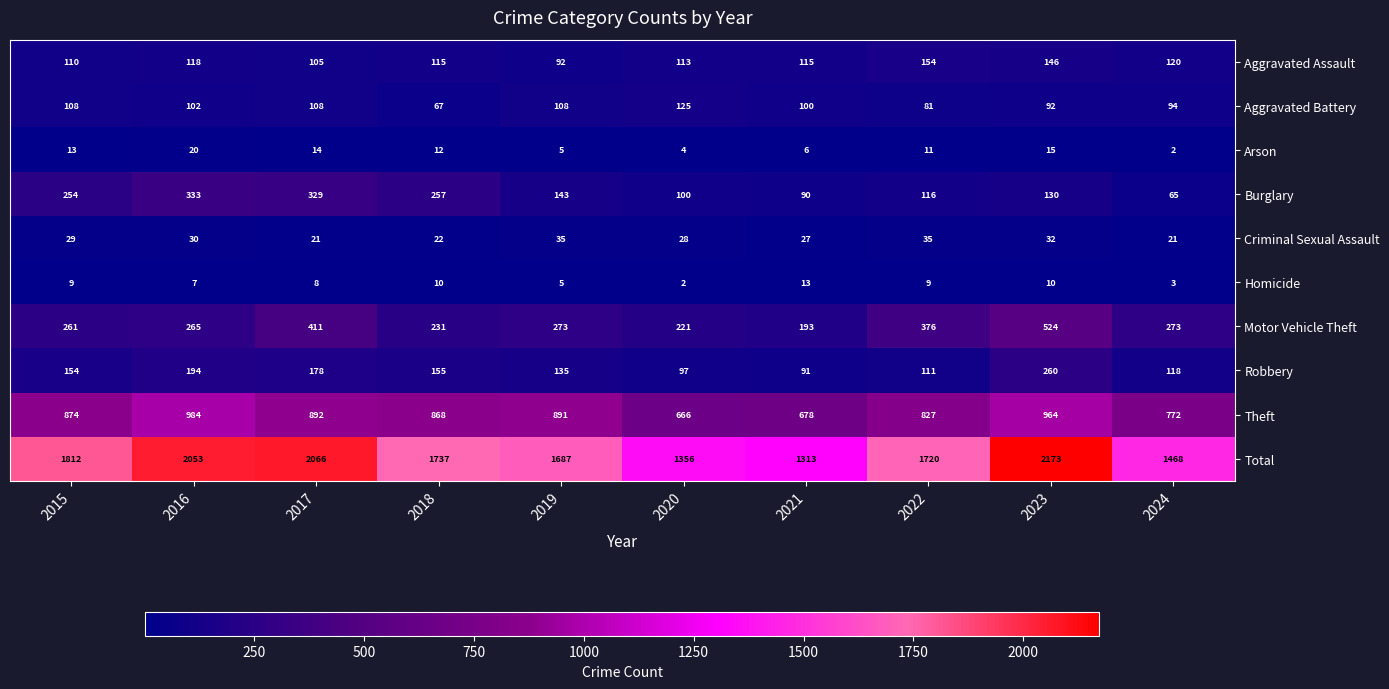

At 2020, list the series in order from smallest to largest.

Homicide, Arson, Criminal Sexual Assault, Robbery, Burglary, Aggravated Assault, Aggravated Battery, Motor Vehicle Theft, Theft, Total